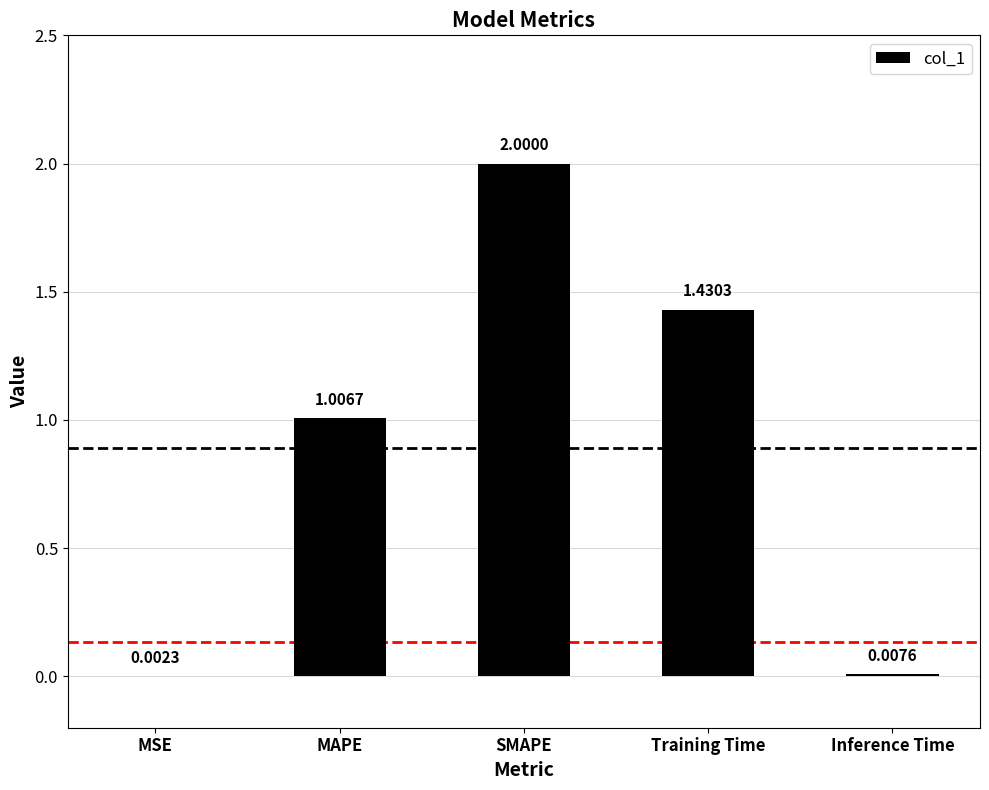

At which category does the chart reach its peak across all series?

SMAPE